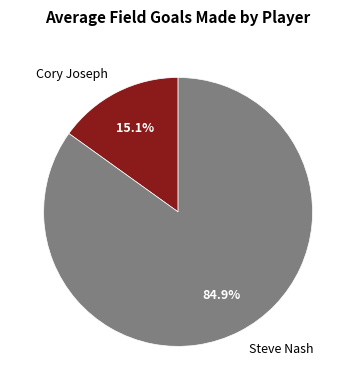

What percentage is NOT represented by Cory Joseph?

84.9%